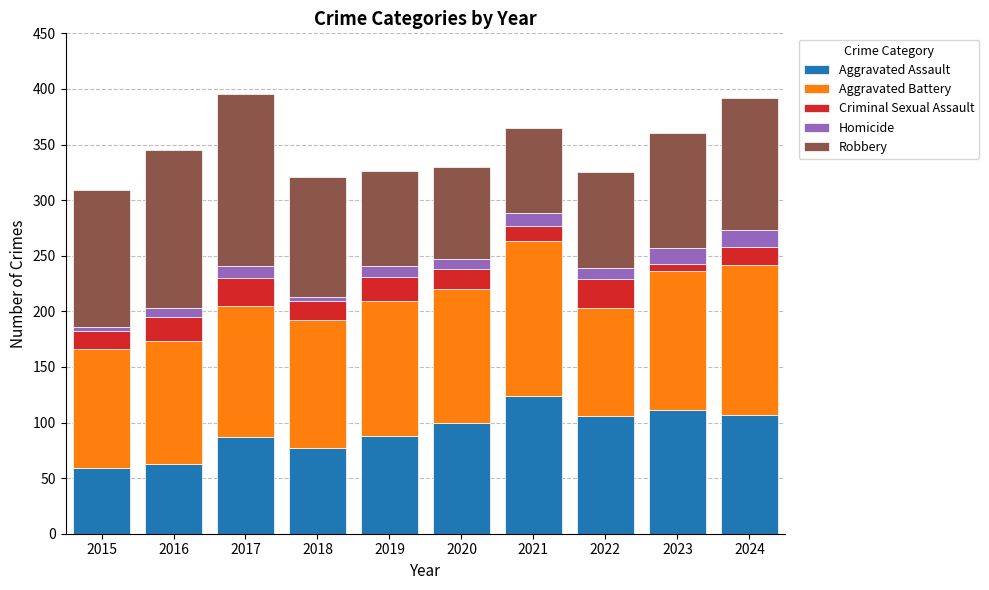

Which has a higher value, 2023 or 2015?

2023